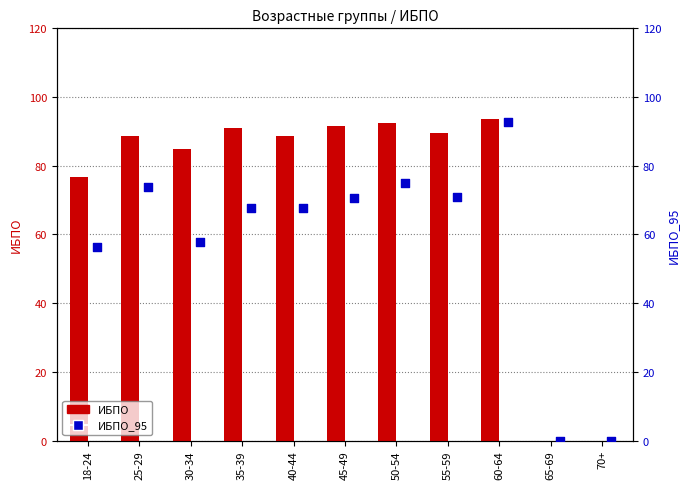

Which series has the largest Y range (max minus min)?

ИБПО